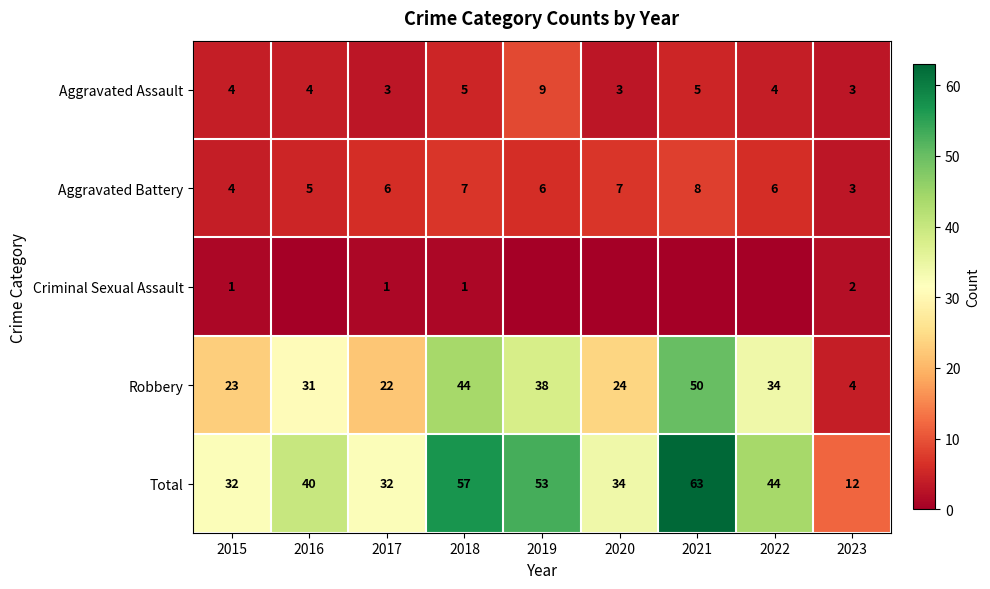

What is the sum of the Aggravated Battery values at 2018 and 2021?

15